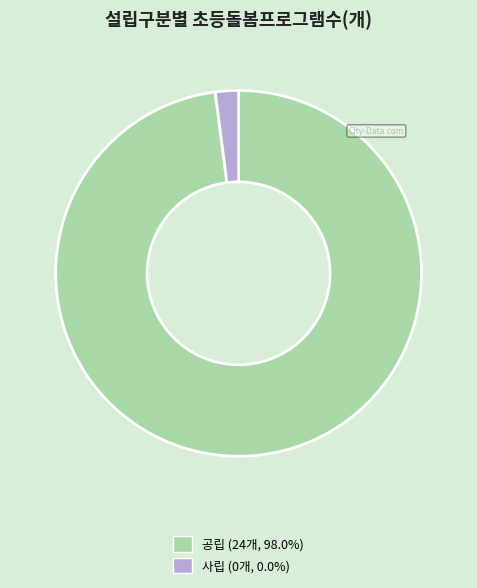

Does 공립 (24개, 98.0%) represent more than half of the total?

Yes